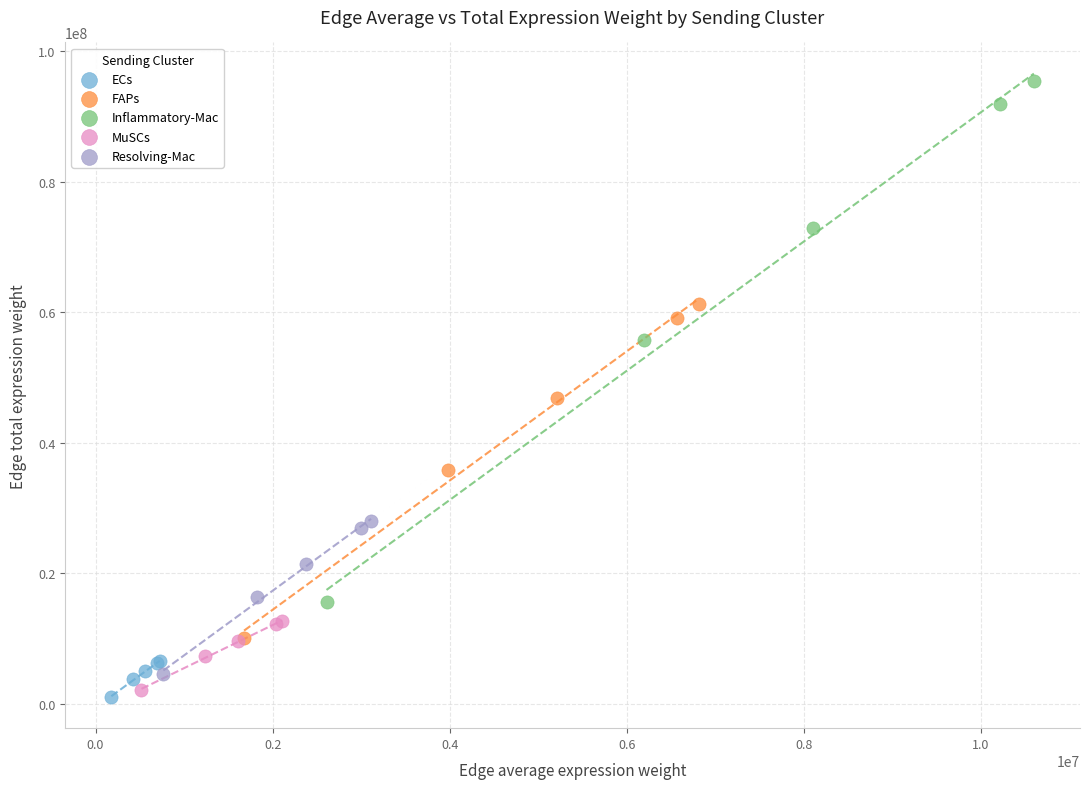

Which series contains the highest Y value?

Inflammatory-Mac